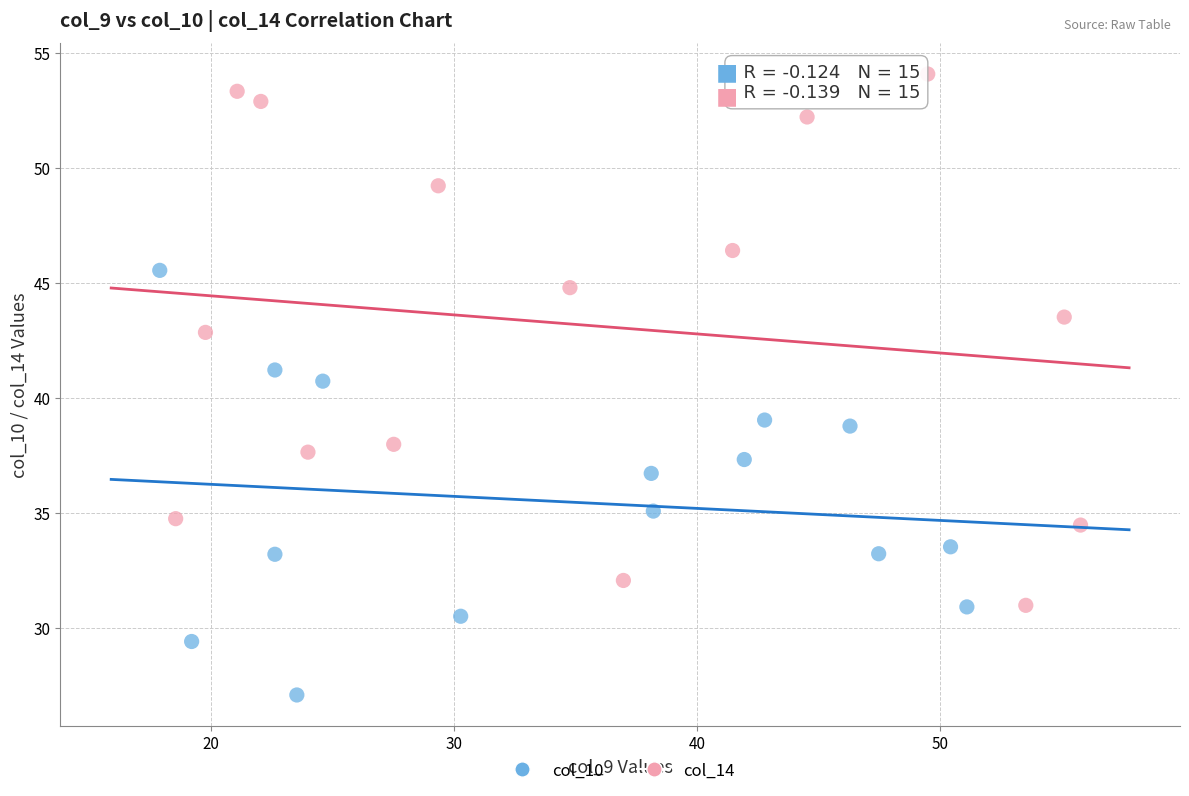

Which series reaches the maximum Y coordinate?

col_14